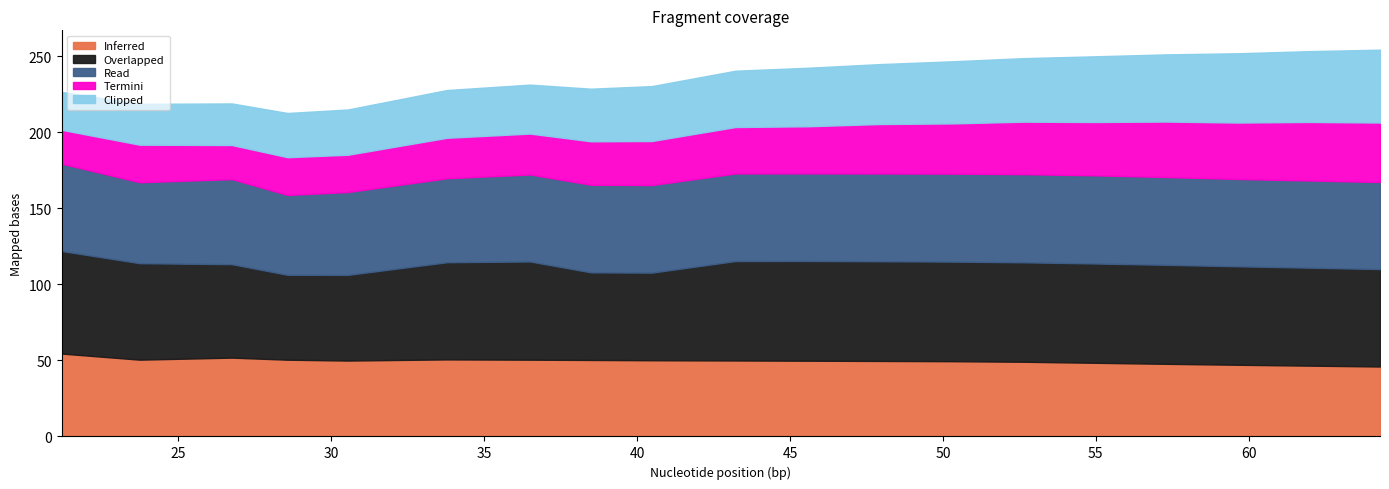

What are all the series names shown in the legend?

Inferred, Overlapped, Read, Termini, Clipped